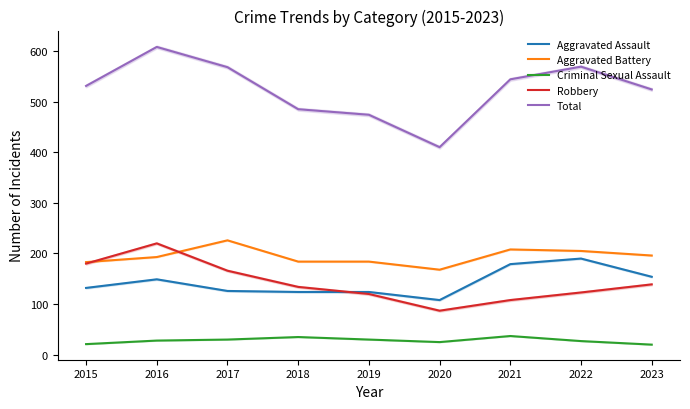

The value of Aggravated Battery at 2021 is 84. True or false?

False